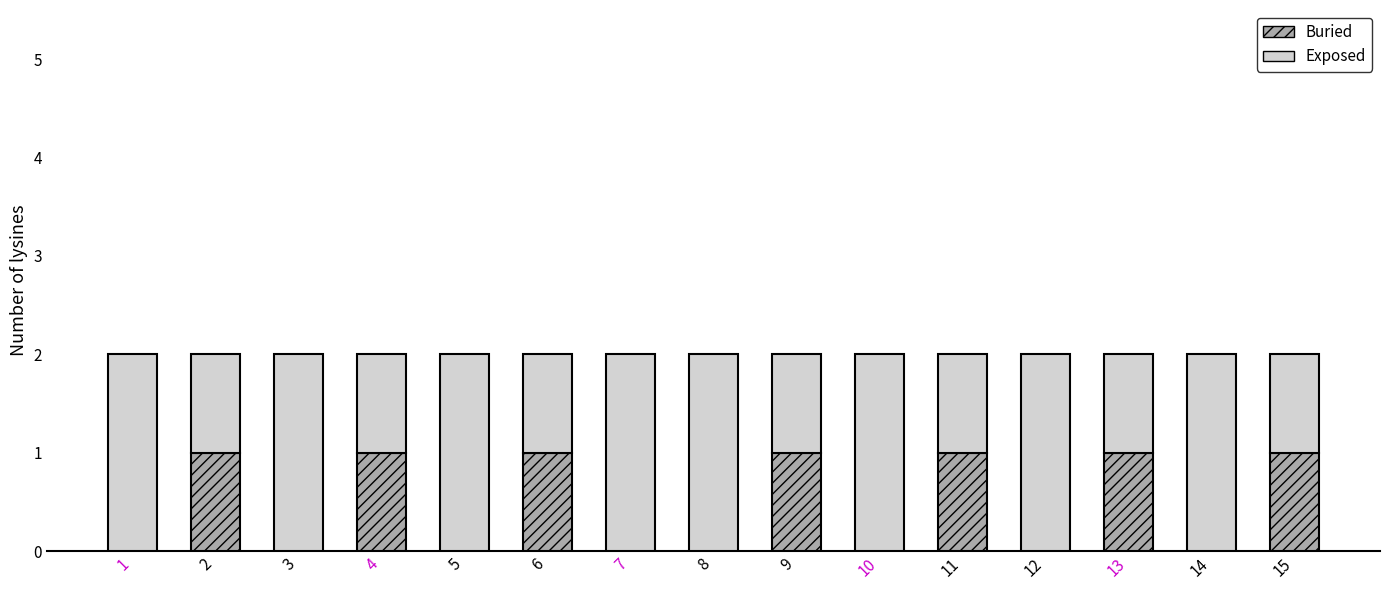

Are the bars horizontal?

No